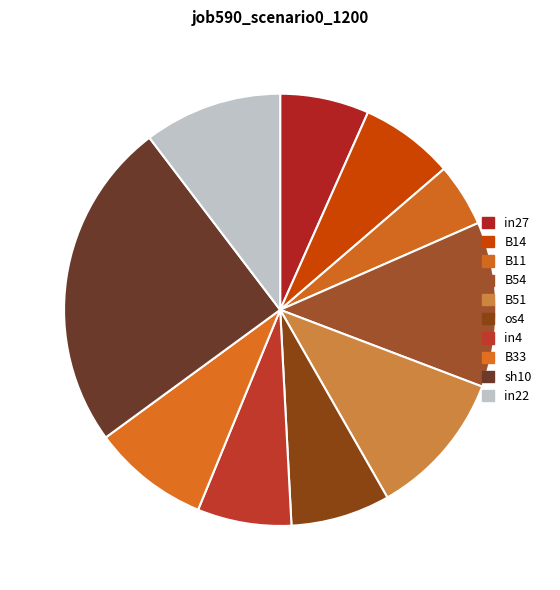

The B33 slice represents 9% of the pie. True or false?

True